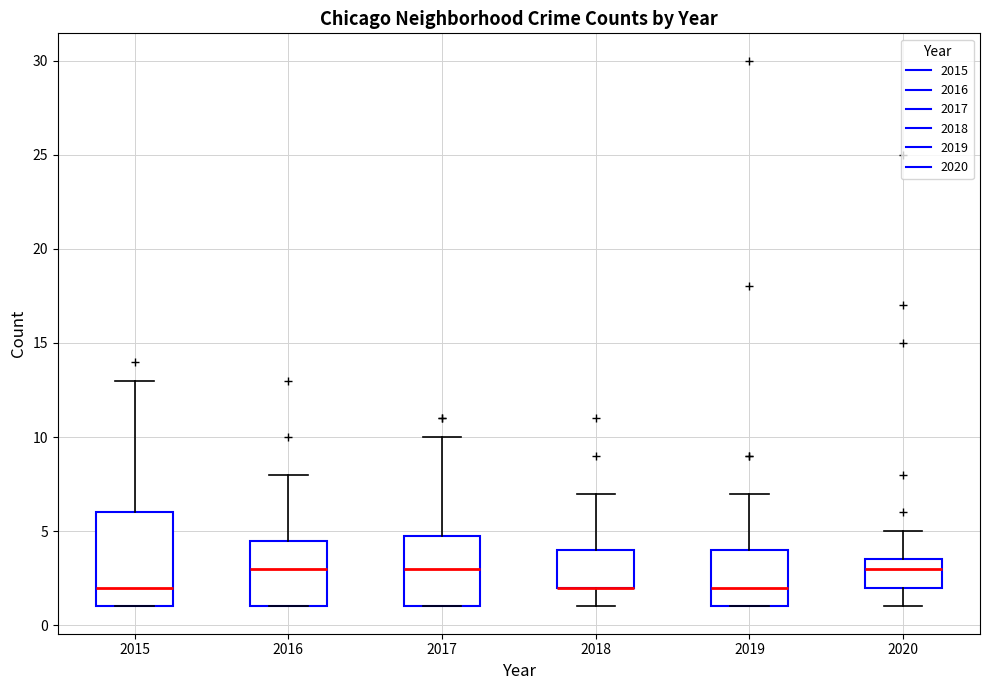

Where does the upper whisker of the box at x = 2020 end on the y-axis? The values are not printed on the chart, so give them approximately, as read against the axis.

5.0